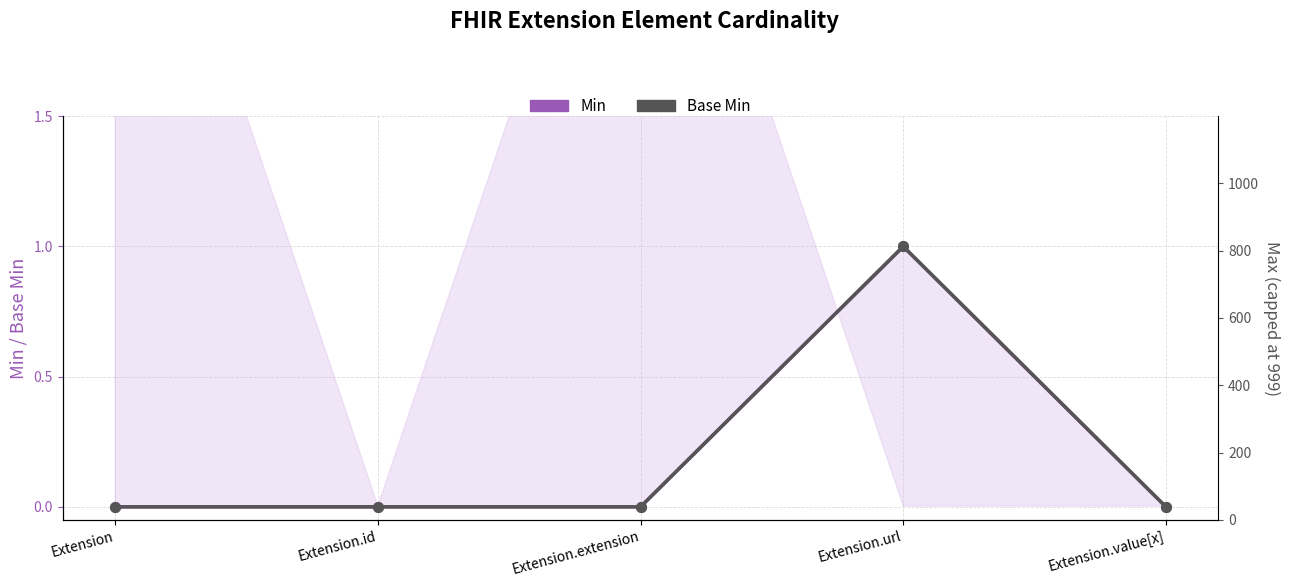

Rank the categories by Base Min value from highest to lowest.

Extension.url, Extension, Extension.id, Extension.extension, Extension.value[x]